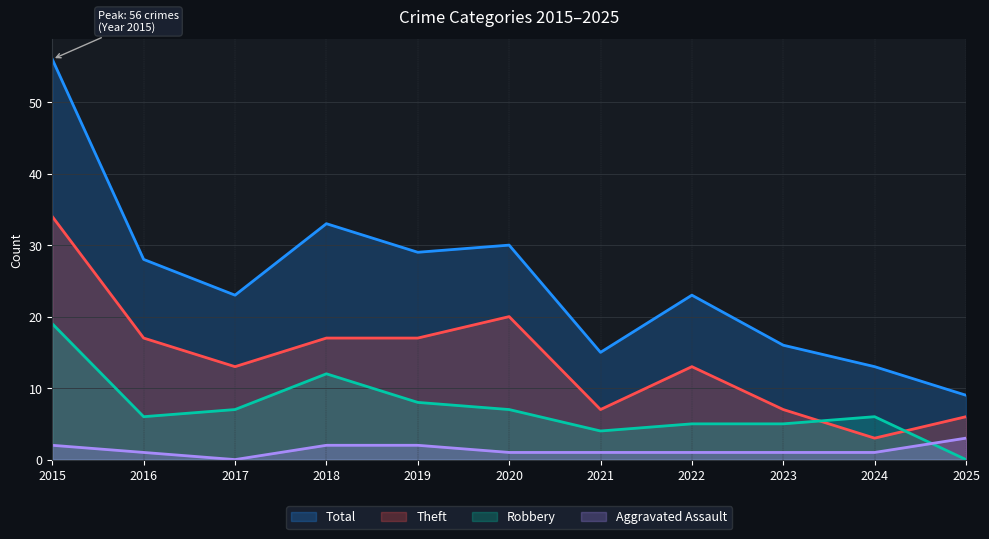

Reading right to left, what are all the values shown in this chart?

Aggravated Assault: 2025=3	2024=1	2023=1	2022=1	2021=1	2020=1	2019=2	2018=2	2017=0	2016=1	2015=2
Robbery: 2025=0	2024=6	2023=5	2022=5	2021=4	2020=7	2019=8	2018=12	2017=7	2016=6	2015=19
Theft: 2025=6	2024=3	2023=7	2022=13	2021=7	2020=20	2019=17	2018=17	2017=13	2016=17	2015=34
Total: 2025=9	2024=13	2023=16	2022=23	2021=15	2020=30	2019=29	2018=33	2017=23	2016=28	2015=56